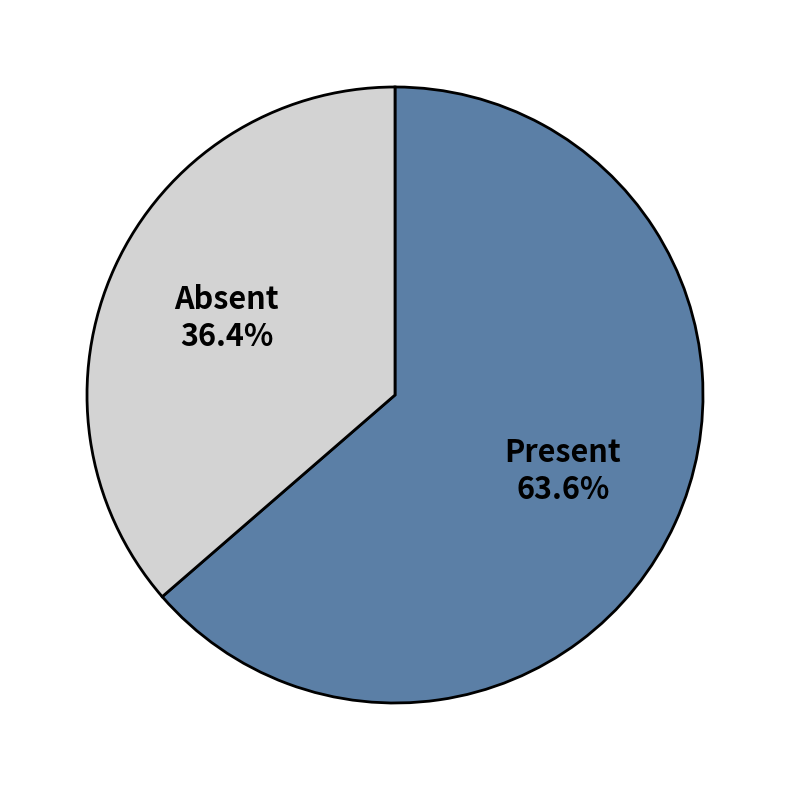

Which slice is the largest?

Present